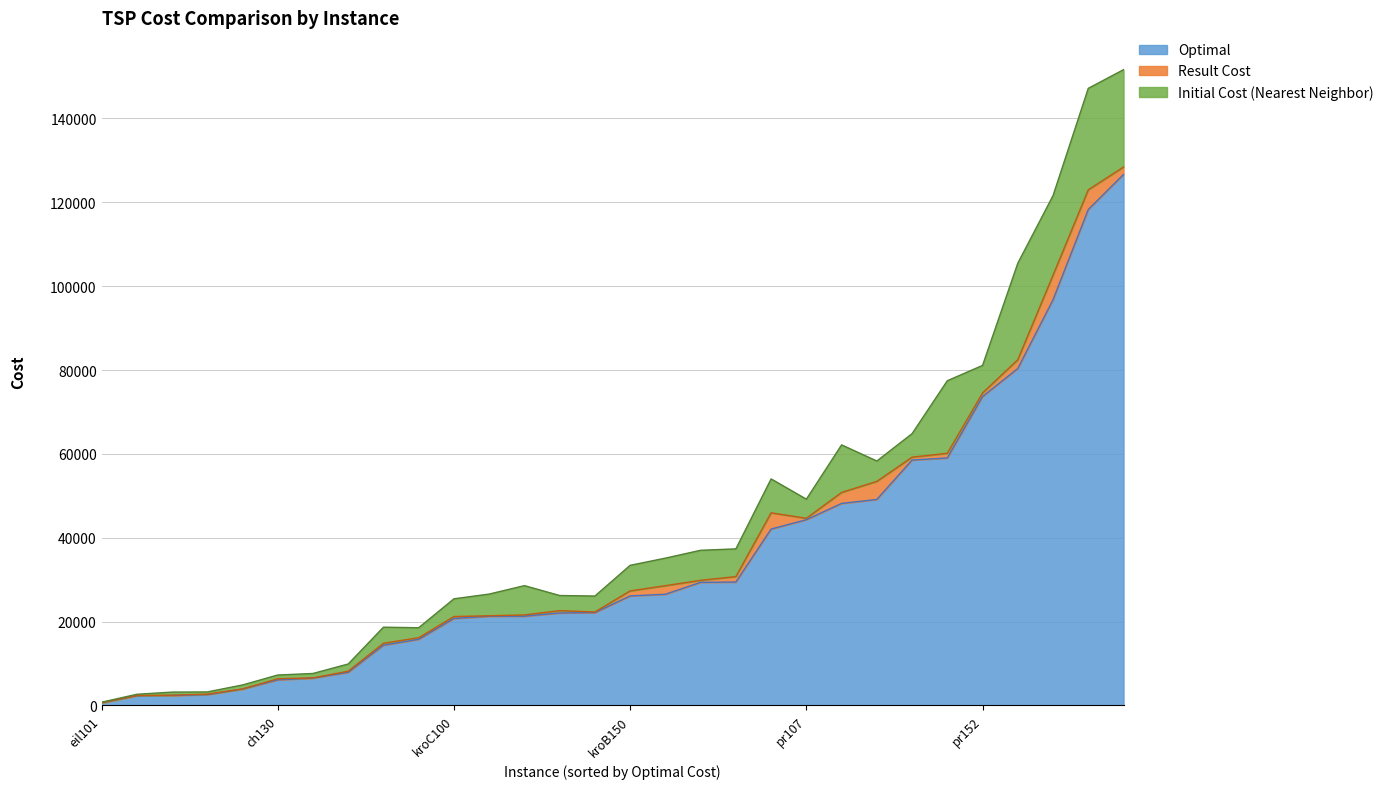

What is the sum of all Result Cost values?

1115172